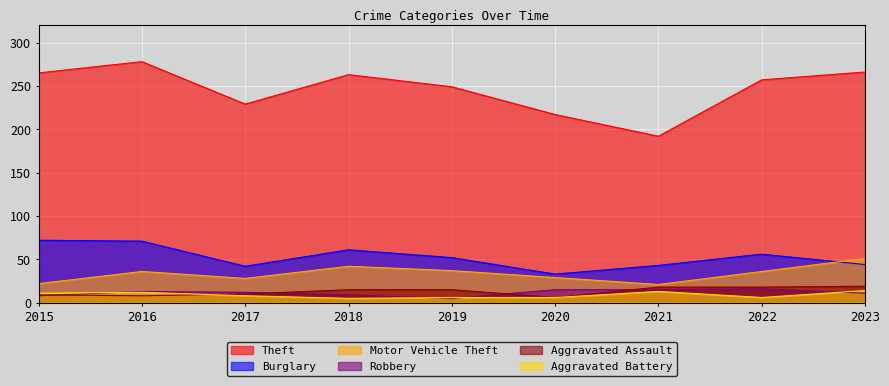

What are all the series names shown in the legend?

Theft, Burglary, Motor Vehicle Theft, Robbery, Aggravated Assault, Aggravated Battery